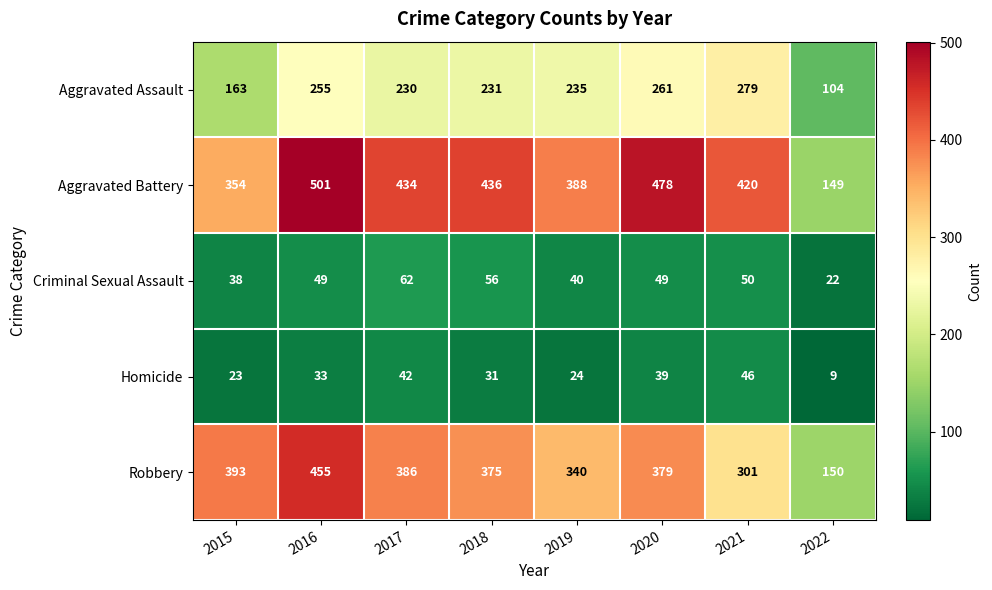

What is the average value of the Aggravated Assault series?

220